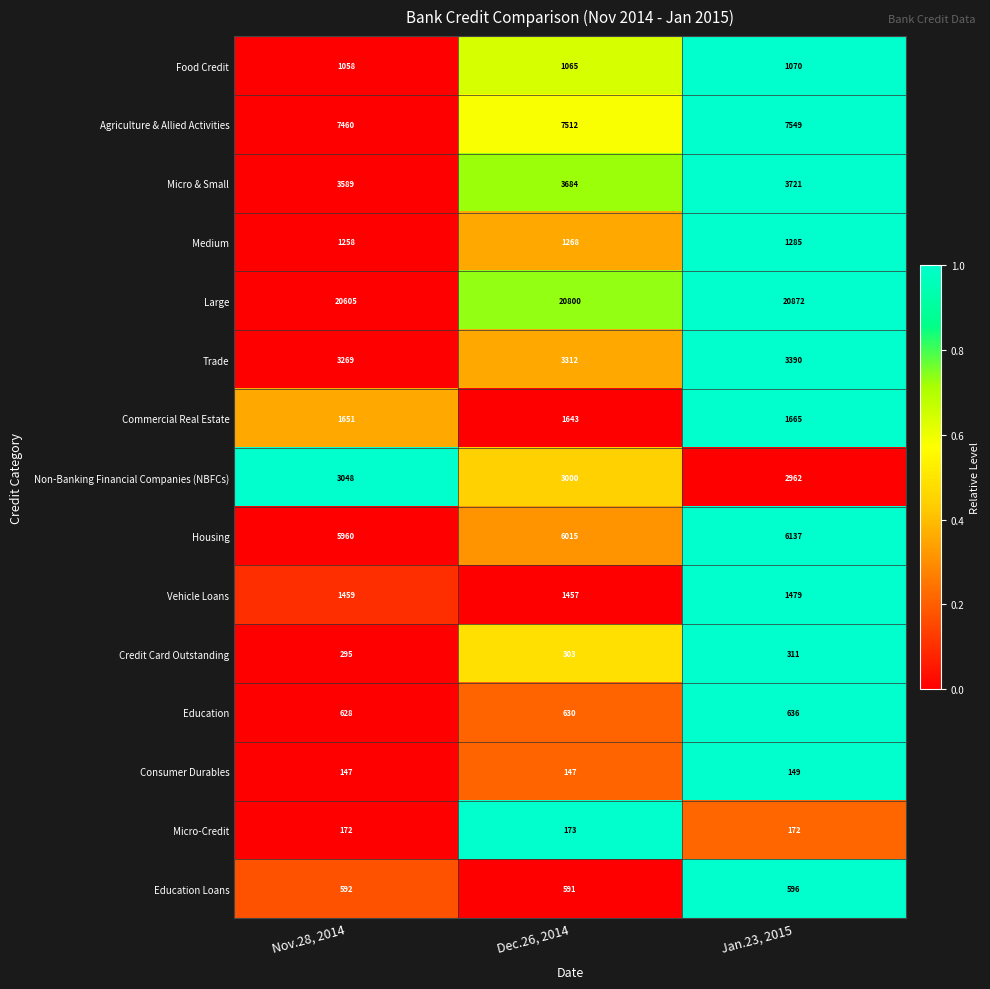

Is it true that Micro & Small equals 1070 at Jan.23, 2015?

False